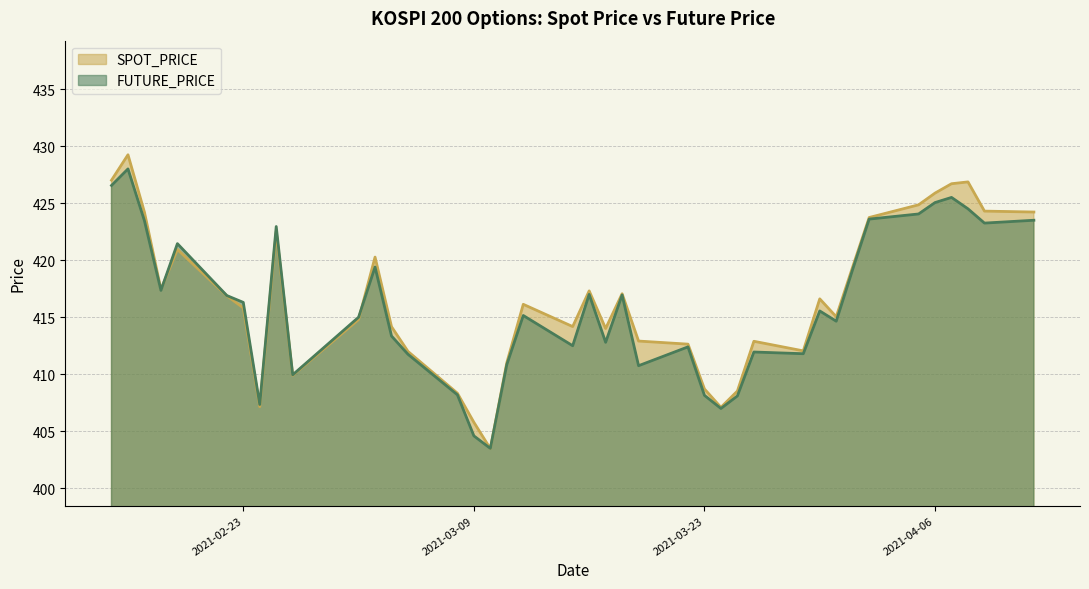

Reading left to right, what are all the values shown in this chart?

SPOT_PRICE: 2021-02-15=427.0	2021-02-16=429.2	2021-02-17=424.2	2021-02-18=417.4	2021-02-19=420.9	2021-02-22=416.9	2021-02-23=415.8	2021-02-24=407.2	2021-02-25=422.5	2021-02-26=409.9	2021-03-02=414.8	2021-03-03=420.3	2021-03-04=414.2	2021-03-05=412.0	2021-03-08=408.3	2021-03-09=405.8	2021-03-10=403.5	2021-03-11=411.0	2021-03-12=416.1	2021-03-15=414.2	2021-03-16=417.3	2021-03-17=414.0	2021-03-18=417.1	2021-03-19=412.9	2021-03-22=412.6	2021-03-23=408.7	2021-03-24=407.1	2021-03-25=408.5	2021-03-26=412.9	2021-03-29=412.1	2021-03-30=416.6	2021-03-31=415.0	2021-04-01=419.4	2021-04-02=423.7	2021-04-05=424.9	2021-04-06=425.9	2021-04-07=426.7	2021-04-08=426.9	2021-04-09=424.3	2021-04-12=424.2
FUTURE_PRICE: 2021-02-15=426.6	2021-02-16=428.0	2021-02-17=423.4	2021-02-18=417.4	2021-02-19=421.4	2021-02-22=416.9	2021-02-23=416.3	2021-02-24=407.4	2021-02-25=422.9	2021-02-26=409.9	2021-03-02=415.0	2021-03-03=419.4	2021-03-04=413.4	2021-03-05=411.8	2021-03-08=408.2	2021-03-09=404.6	2021-03-10=403.5	2021-03-11=410.9	2021-03-12=415.1	2021-03-15=412.5	2021-03-16=417.0	2021-03-17=412.8	2021-03-18=416.9	2021-03-19=410.8	2021-03-22=412.4	2021-03-23=408.1	2021-03-24=407.0	2021-03-25=408.1	2021-03-26=411.9	2021-03-29=411.8	2021-03-30=415.6	2021-03-31=414.6	2021-04-01=419.2	2021-04-02=423.6	2021-04-05=424.1	2021-04-06=425.1	2021-04-07=425.5	2021-04-08=424.5	2021-04-09=423.2	2021-04-12=423.5